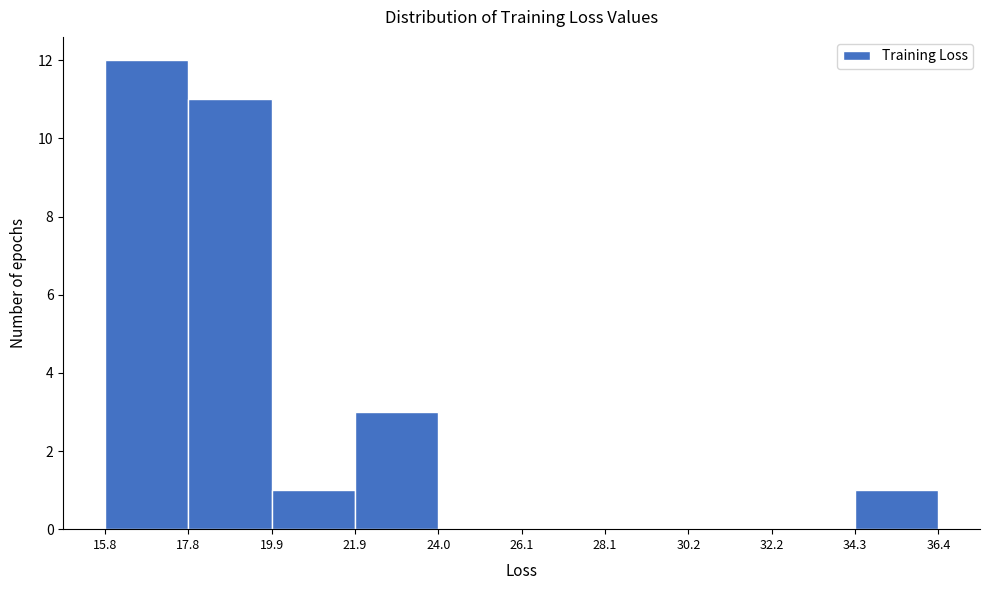

Reading left to right, list every bar in this chart as the range it spans on the x-axis followed by its height. The values are not printed on the chart, so give them approximately, as read against the axis.

15.8 to 17.8: 12
17.8 to 19.9: 11
19.9 to 21.9: 1
21.9 to 24.0: 3
24.0 to 26.1: 0
26.1 to 28.1: 0
28.1 to 30.2: 0
30.2 to 32.2: 0
32.2 to 34.3: 0
34.3 to 36.4: 1